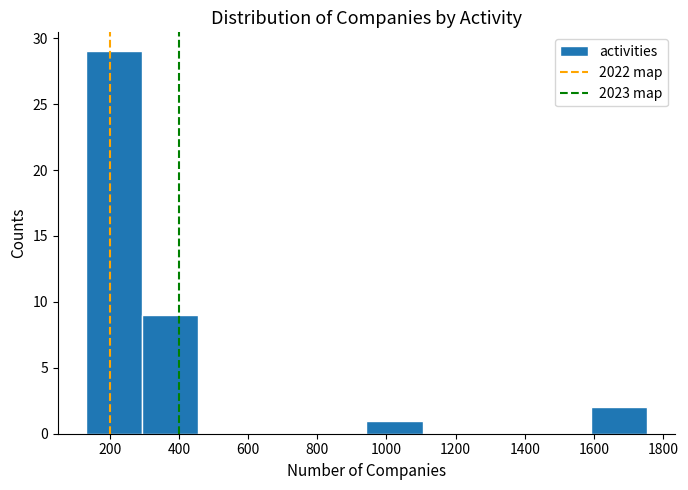

Reading left to right, list every bar in this chart as the range it spans on the x-axis followed by its height. Neither the bar edges nor the heights are printed on the chart, so give them approximately, as read against the axes.

140 to 300: 29
300 to 460: 9
460 to 620: 0
620 to 780: 0
780 to 940: 0
940 to 1100: 1
1100 to 1260: 0
1260 to 1420: 0
1420 to 1600: 0
1600 to 1760: 2